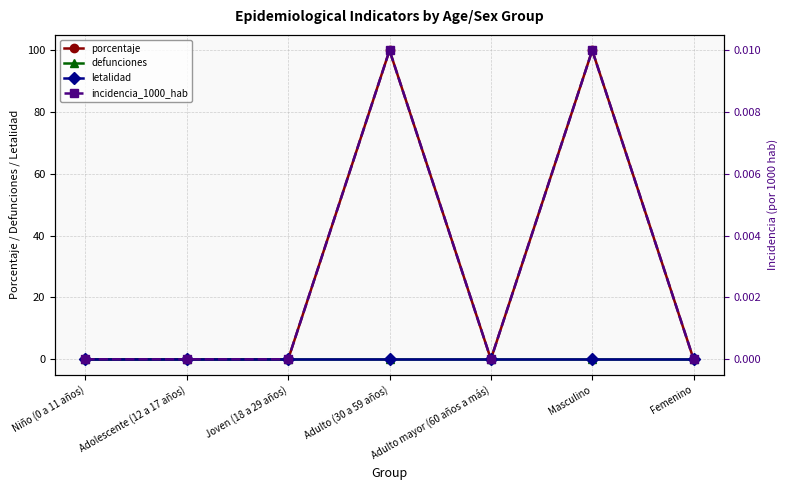

How many interior local peaks does the incidencia_1000_hab series have?

2